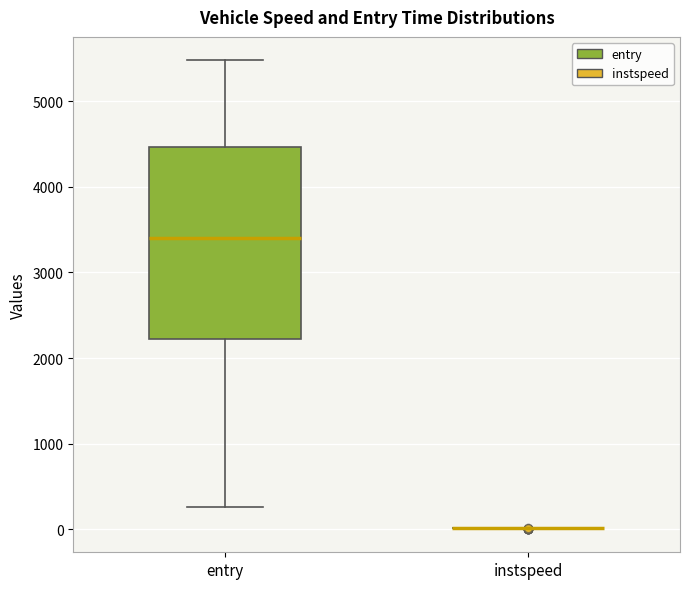

Where does the lower whisker of the box for entry end on the y-axis? The values are not printed on the chart, so give them approximately, as read against the axis.

300